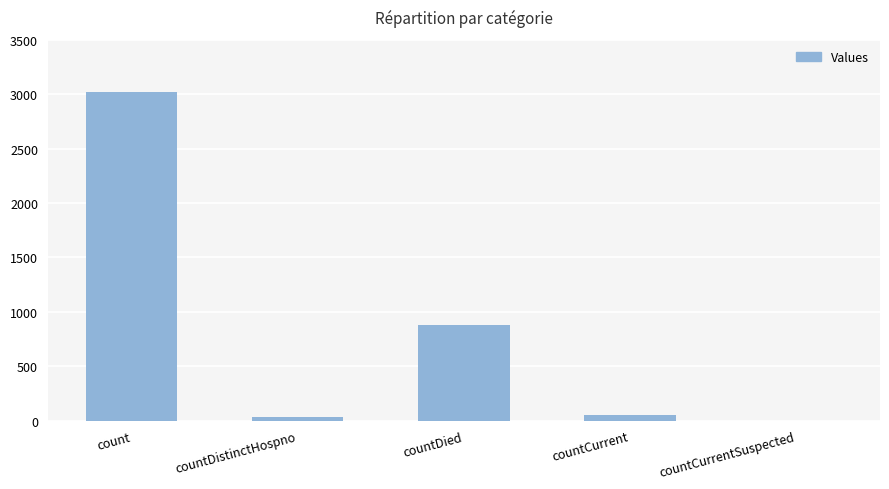

Reading left to right, transcribe all the data shown in this chart.

count=3017	countDistinctHospno=32	countDied=880	countCurrent=52	countCurrentSuspected=0